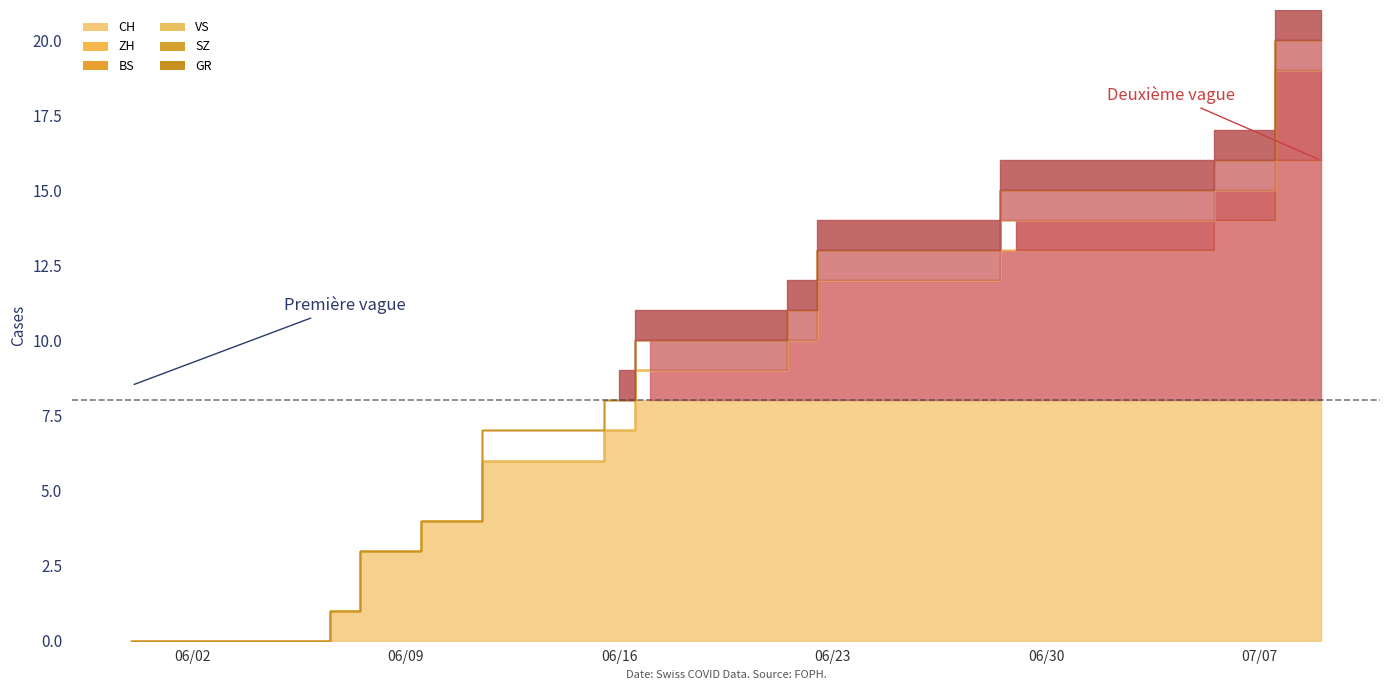

At how many categories does at least one series exceed 13?

4